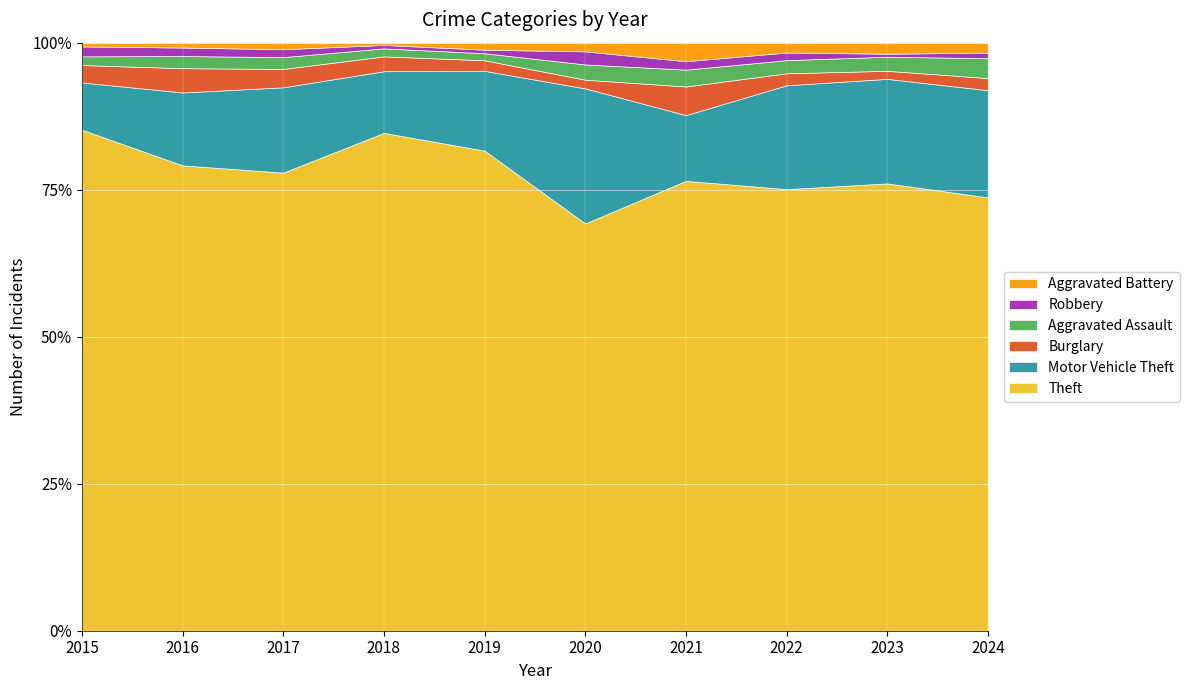

What is the average value of the Robbery series?

5